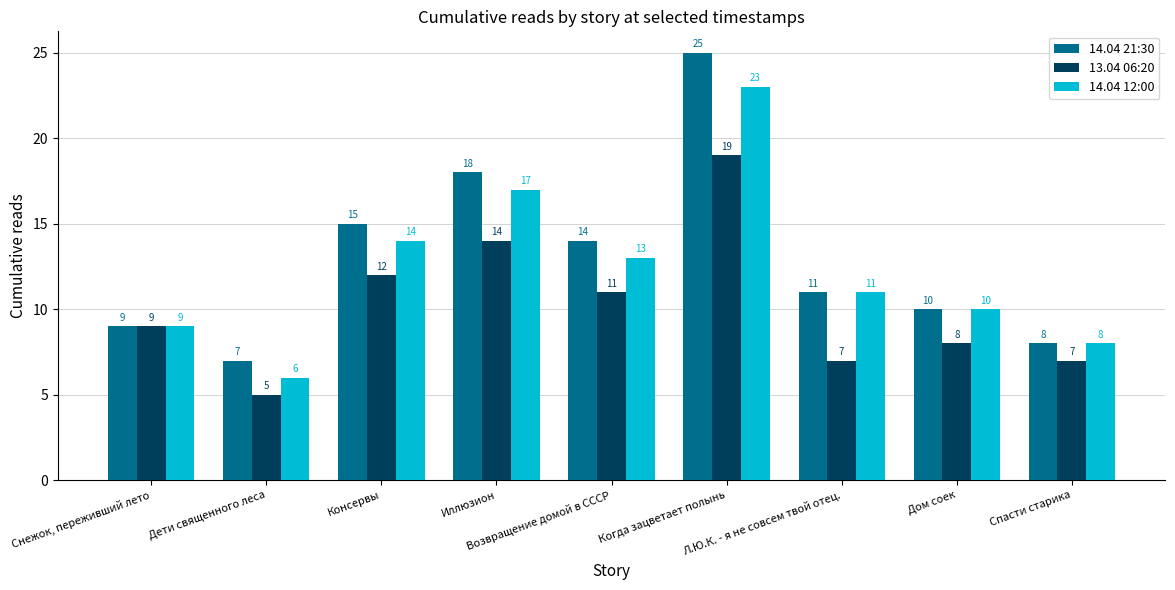

How many values in the 14.04 12:00 series are below 11?

4